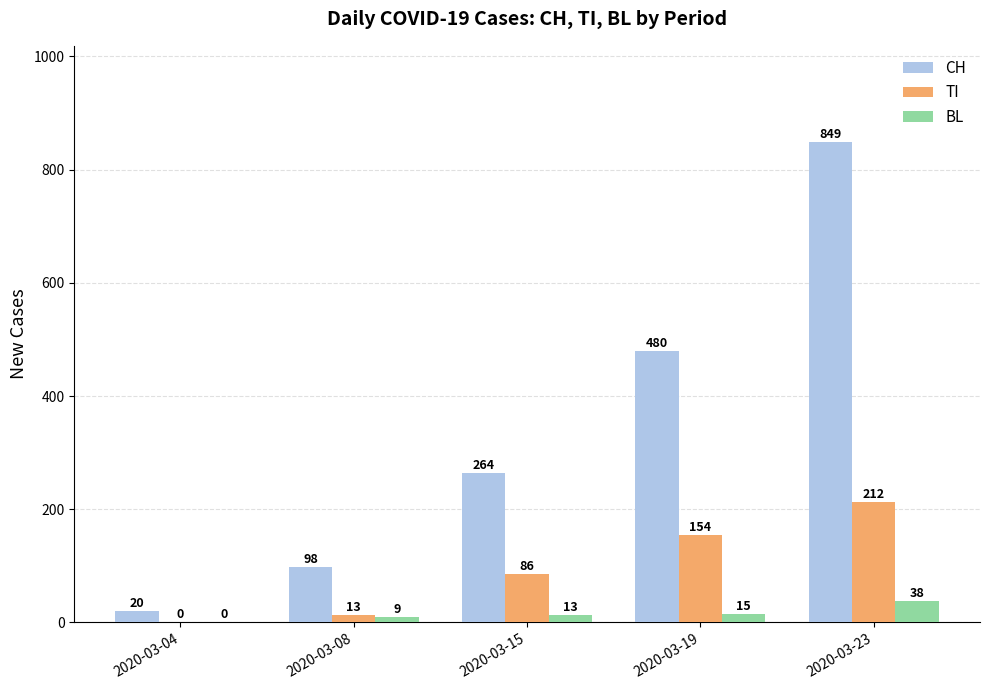

True or false: BL has a value of 38 at 2020-03-23.

True